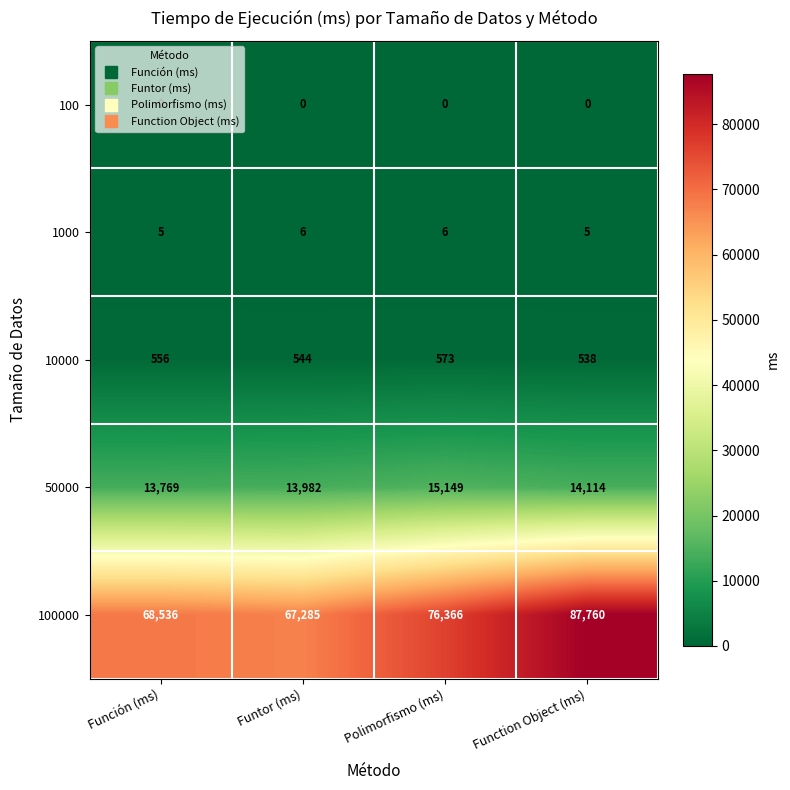

What is the maximum value for 10000?

573